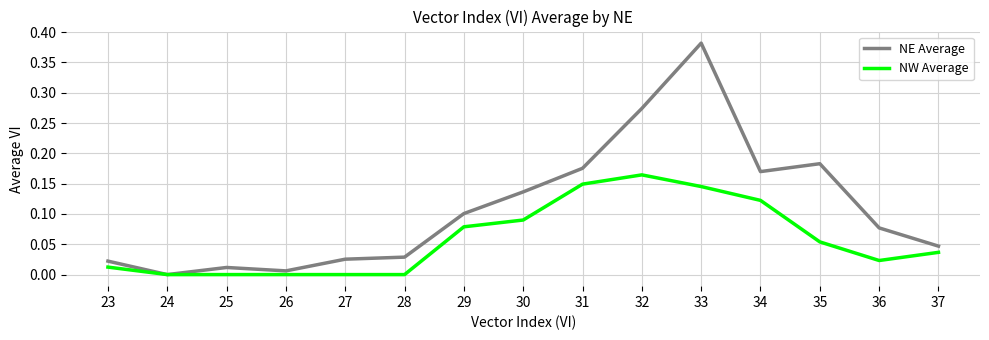

The value of NW Average at 28 is 0.1. True or false?

False